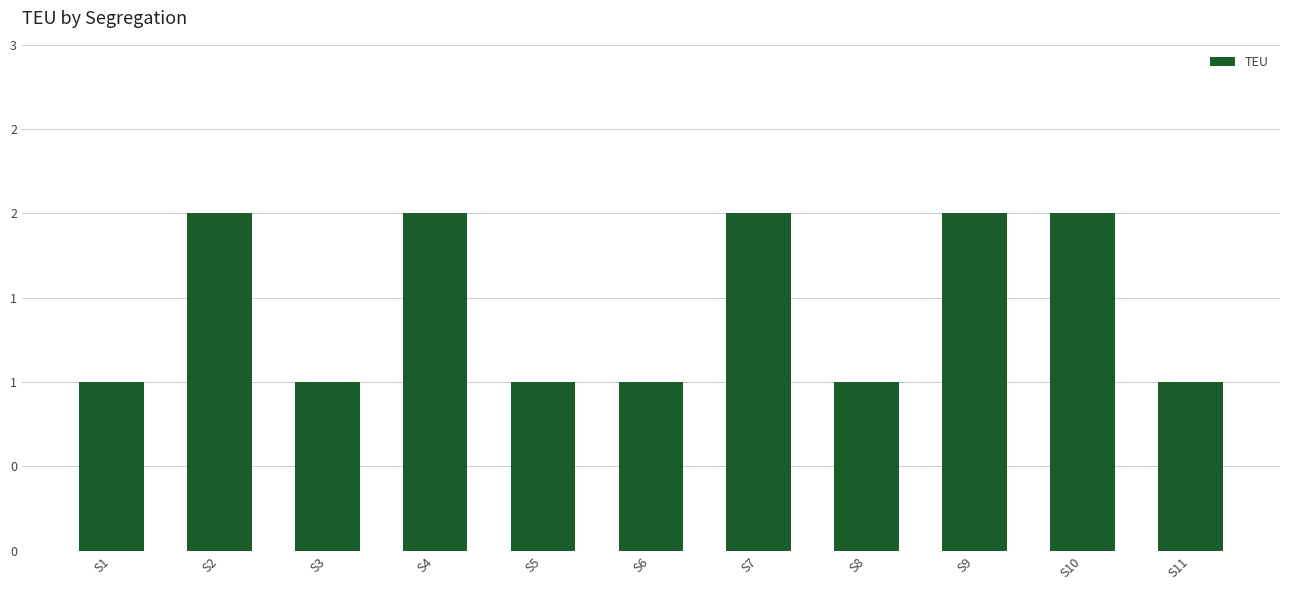

What is the value of the 5th bar from the left?

1